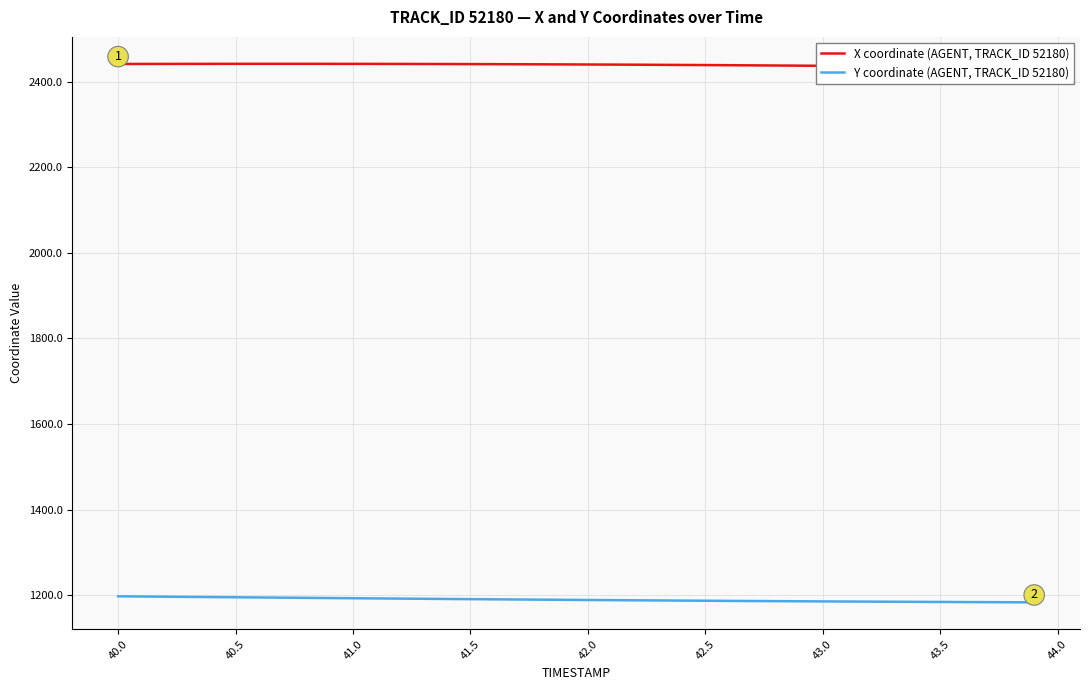

Reading left to right, extract all data points from this chart.

X coordinate (AGENT, TRACK_ID 52180): 2441.3	2441.4	2441.5	2441.5	2441.6	2441.6	2441.7	2441.7	2441.7	2441.6	2441.6	2441.5	2441.4	2441.3	2441.2	2441.0	2440.8	2440.7	2440.5	2440.3	2440.1	2439.8	2439.6	2439.3	2439.0	2438.7	2438.4	2438.1	2437.7	2437.4	2437.0	2436.7	2436.3	2435.9	2435.5	2435.2	2434.8	2434.4	2434.0	2433.6
Y coordinate (AGENT, TRACK_ID 52180): 1197.4	1196.9	1196.5	1196.0	1195.5	1195.1	1194.6	1194.2	1193.7	1193.3	1192.9	1192.4	1192.0	1191.5	1191.1	1190.7	1190.3	1189.9	1189.5	1189.1	1188.7	1188.4	1188.0	1187.7	1187.3	1187.0	1186.7	1186.3	1186.0	1185.7	1185.5	1185.2	1184.9	1184.6	1184.4	1184.2	1183.9	1183.7	1183.5	1183.2